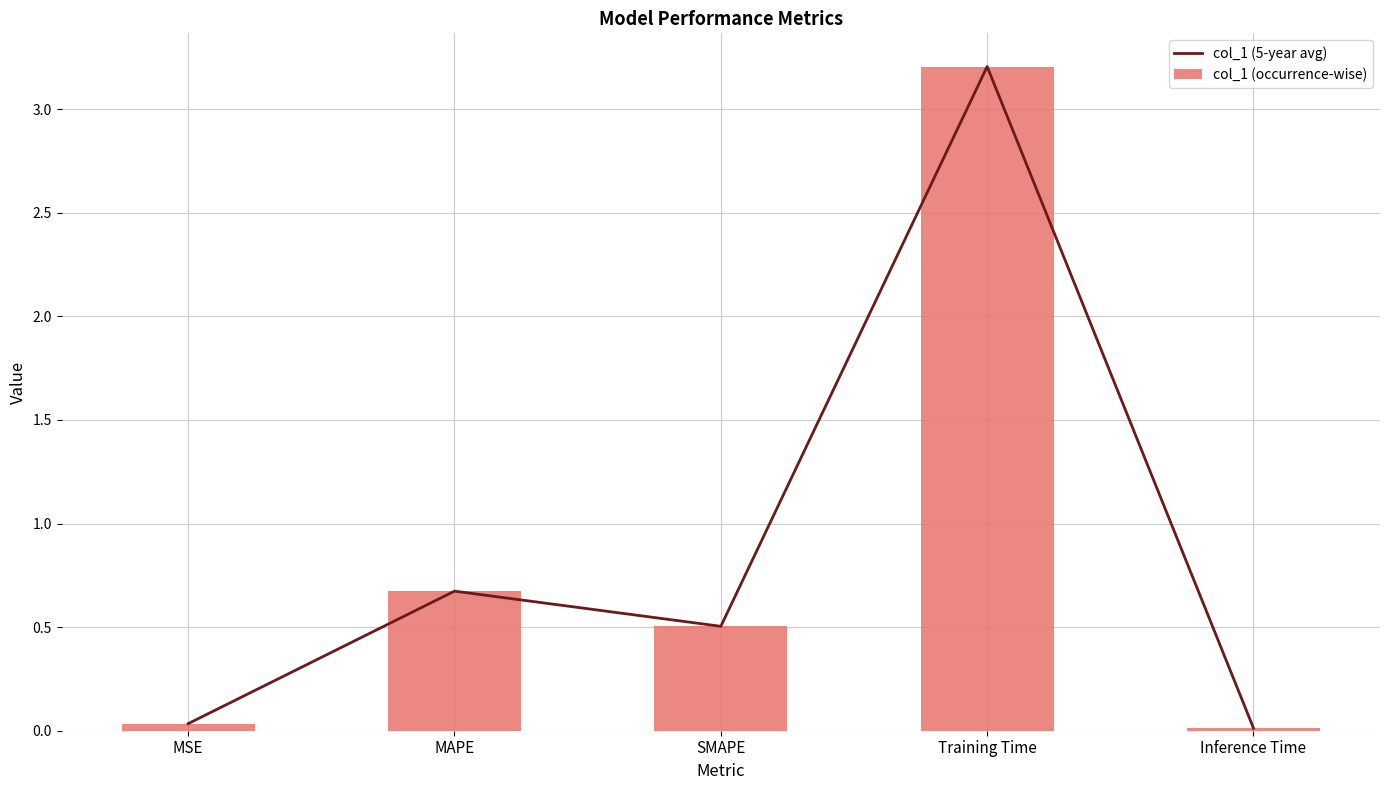

Which has a higher value, Training Time or MSE?

Training Time